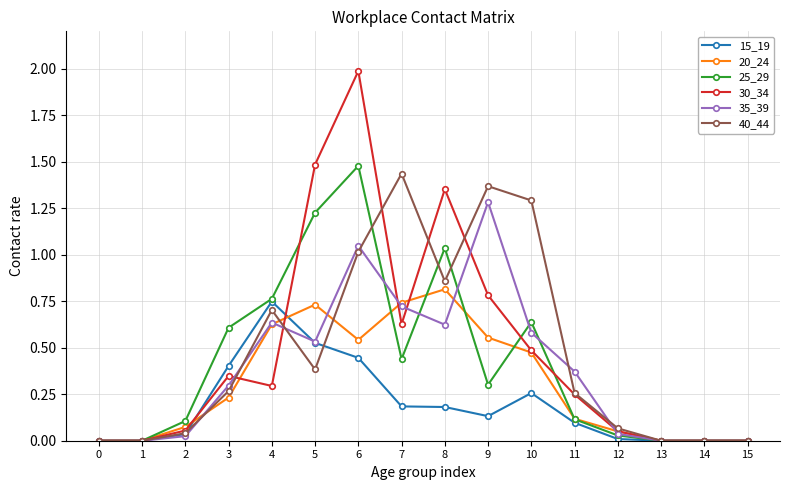

How many series are shown in this chart?

6